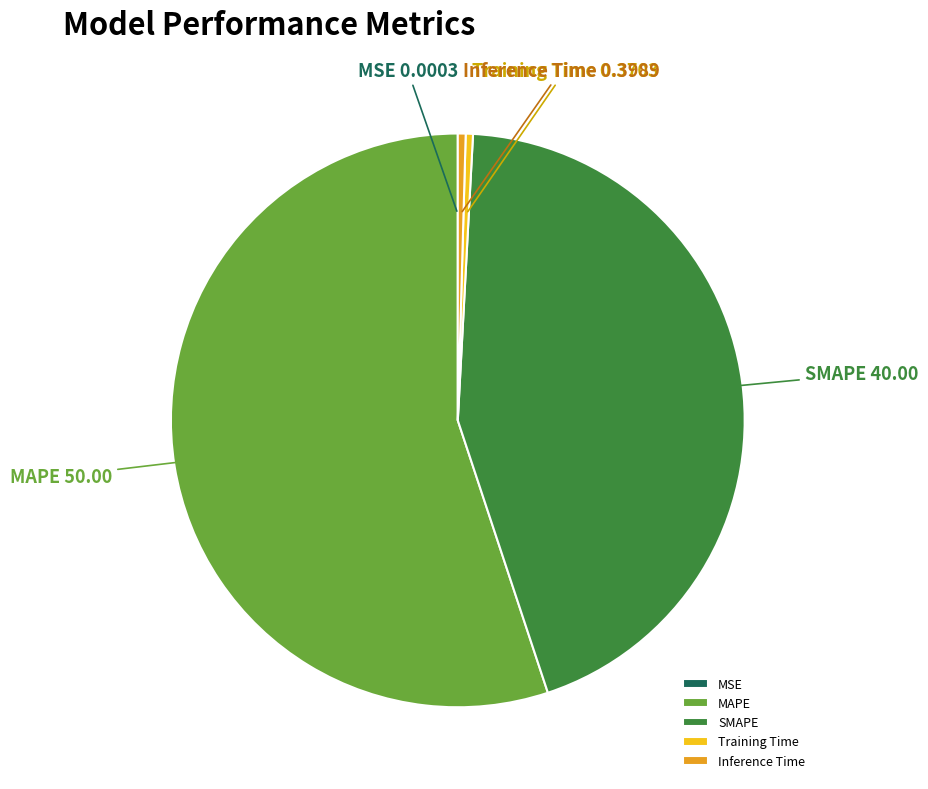

Is SMAPE the majority of the pie?

No